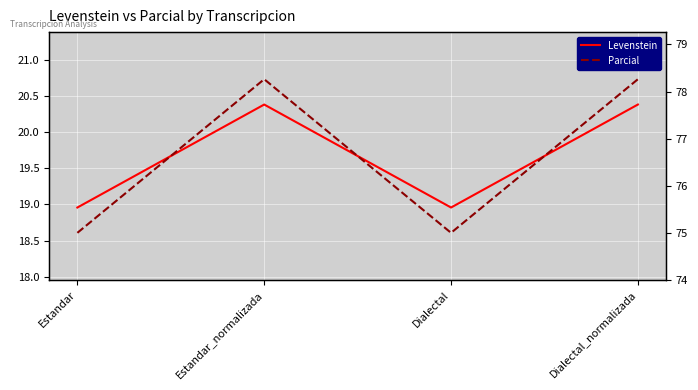

At how many categories does at least one series exceed 48?

4